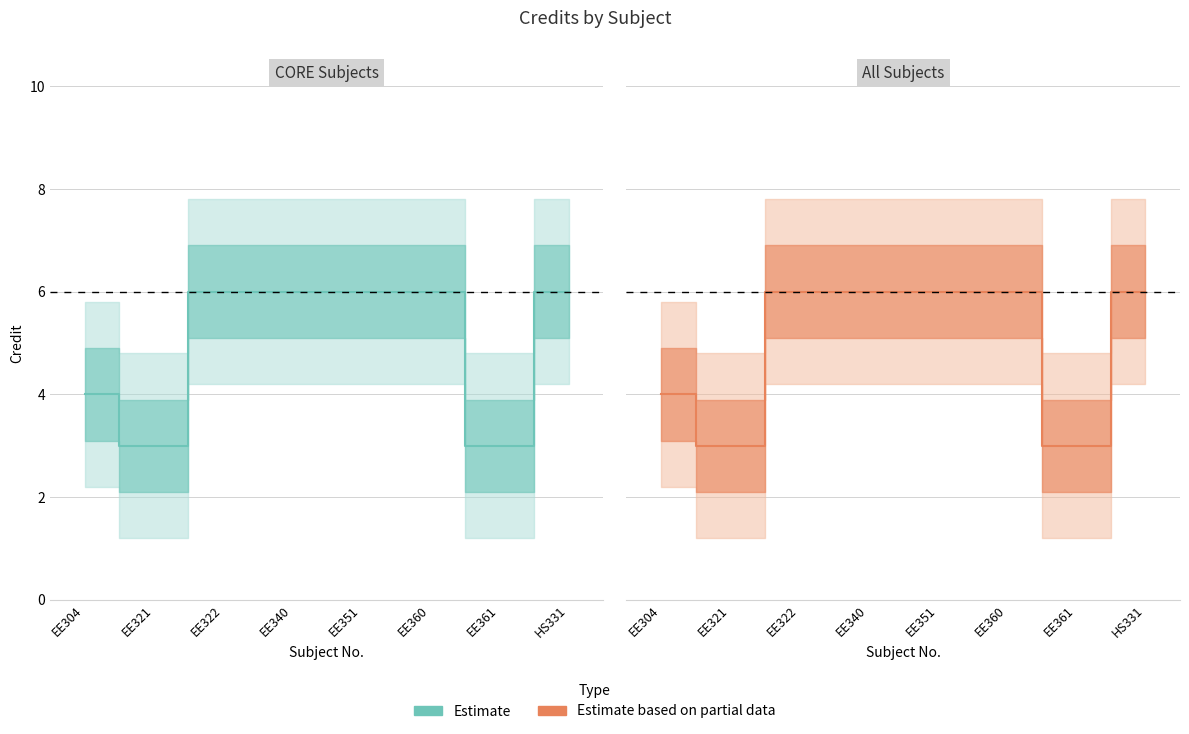

True or false: Credit (Estimate) has a value of 2 at EE304.

False